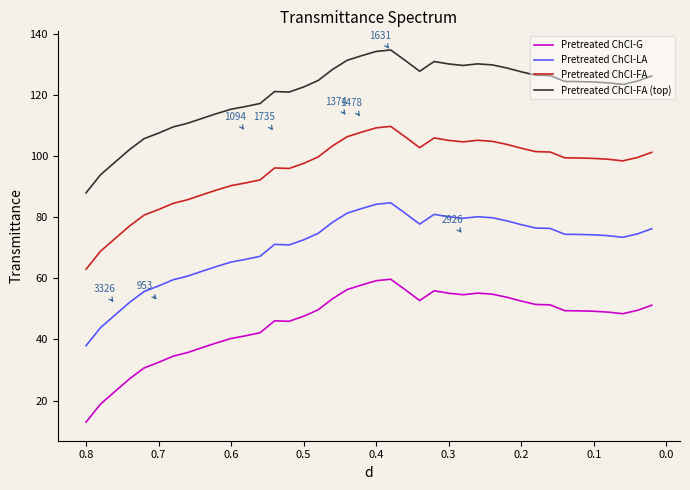

How many values in the Pretreated ChCl-FA series are below 99?

18